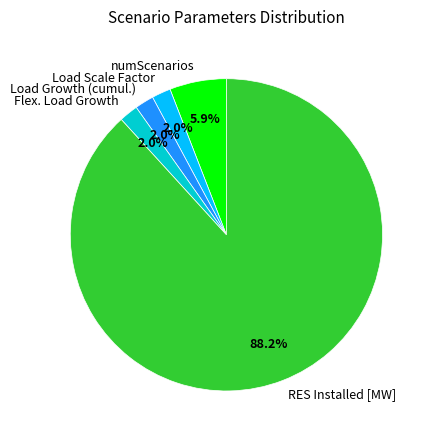

Is it true that numScenarios is 6% of the pie?

True